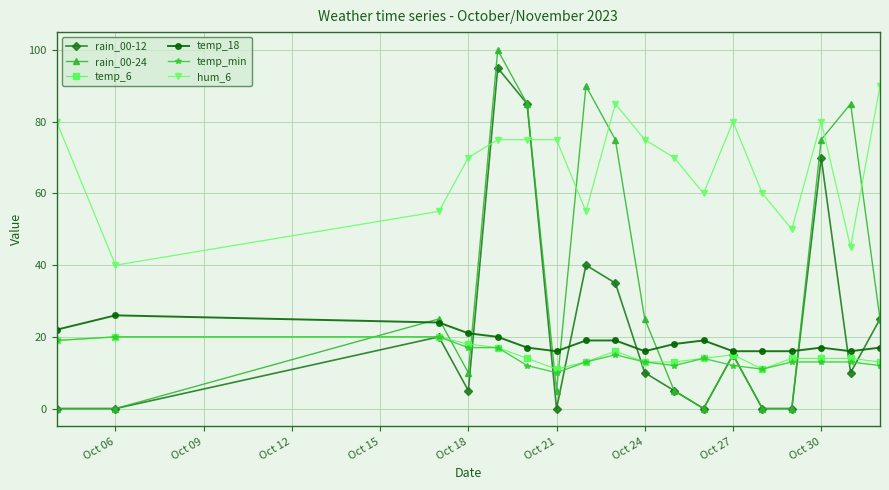

What is the value of the temp_6 point at the 10th from the left?

13